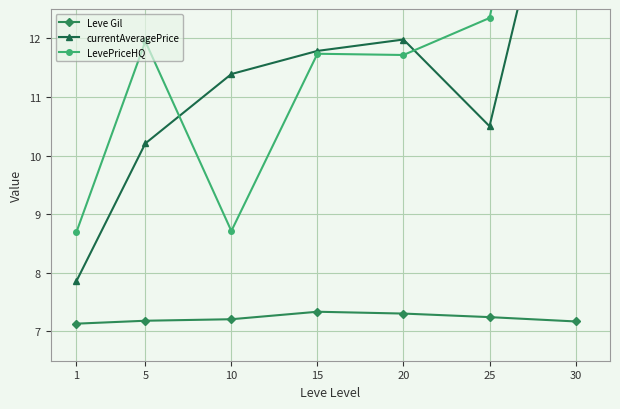

Reading left to right, transcribe all the data shown in this chart.

Leve Gil: 1=7.1	5=7.2	10=7.2	15=7.3	20=7.3	25=7.2	30=7.2
currentAveragePrice: 1=7.9	5=10.2	10=11.4	15=11.8	20=12.0	25=10.5	30=16.6
LevePriceHQ: 1=8.7	5=11.9	10=8.7	15=11.7	20=11.7	25=12.3	30=19.0